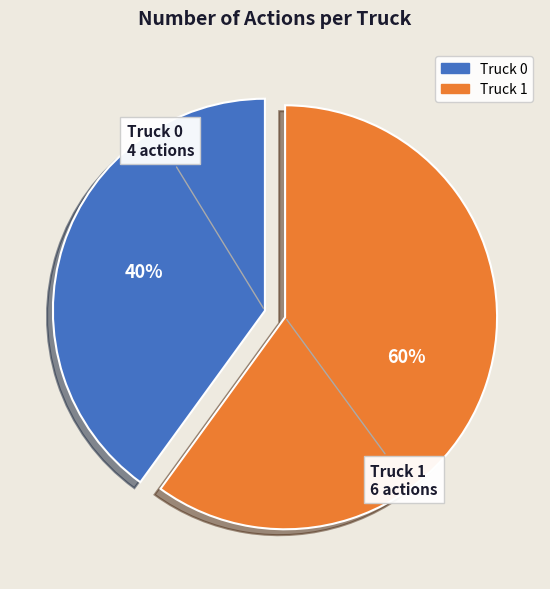

How many slices are in this pie chart?

2